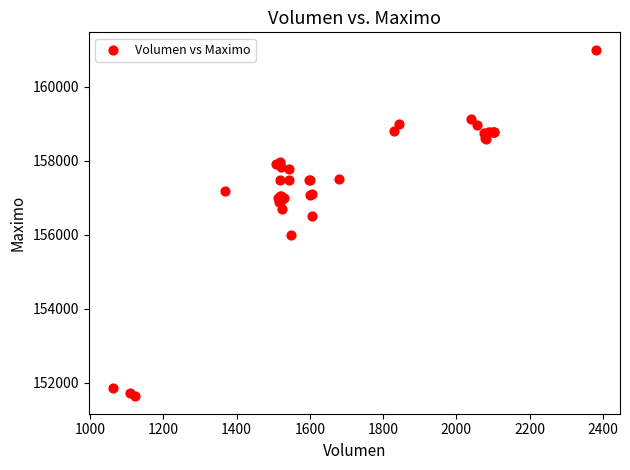

What Y value in the scatter plot is closest to 156316?

156500